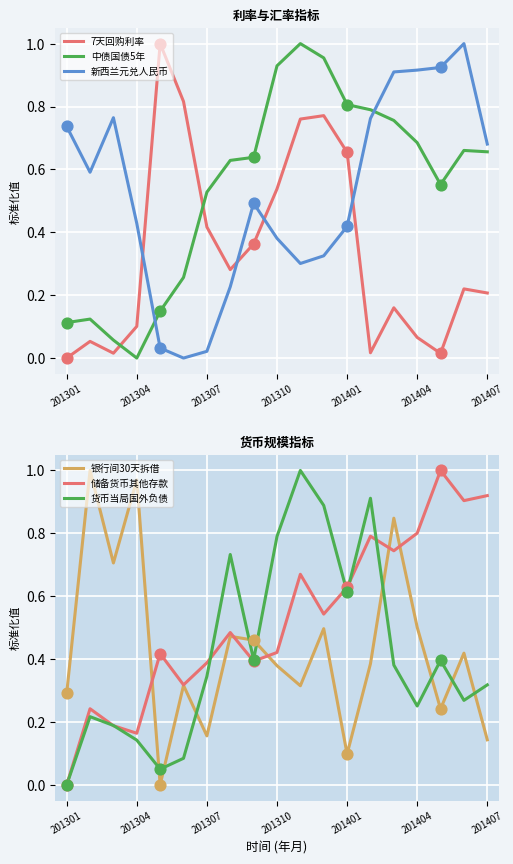

Which series reaches the minimum Y coordinate?

7天回购利率